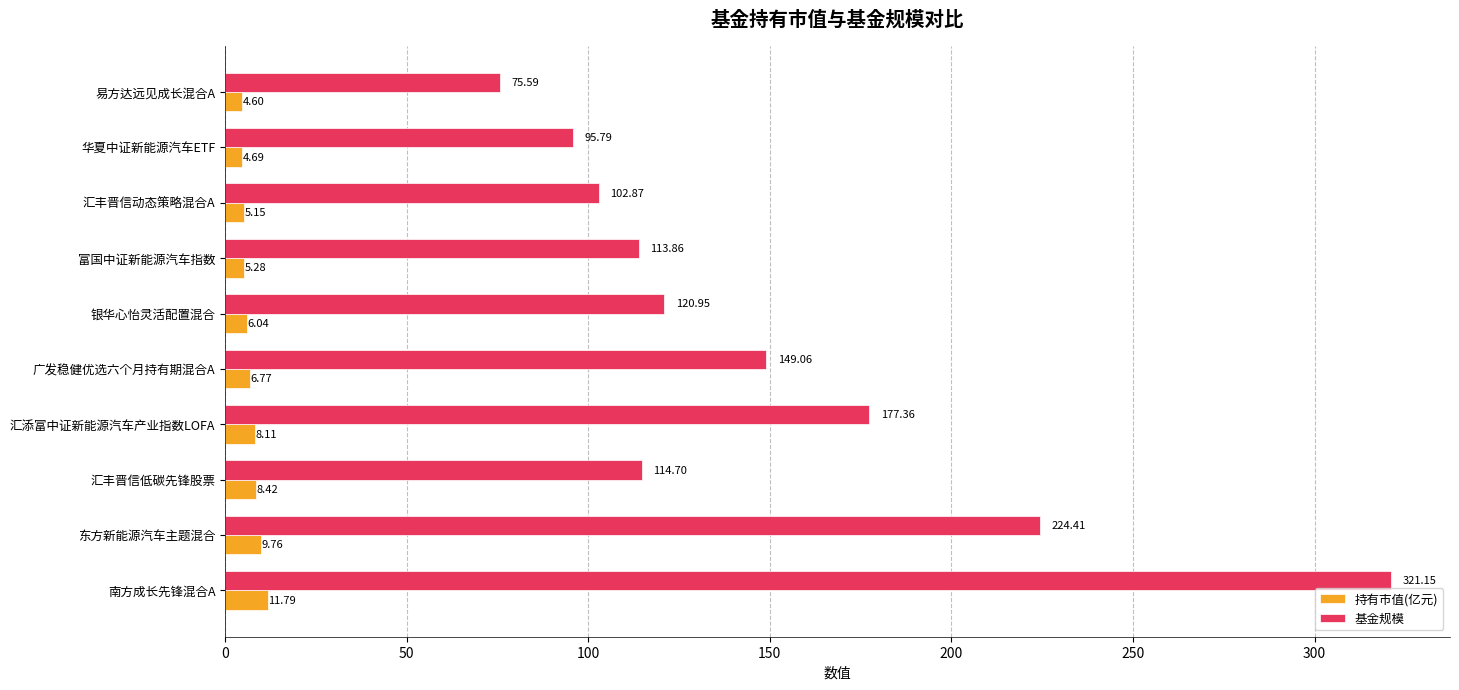

What is the sum of the 基金规模 values at 华夏中证新能源汽车ETF and 富国中证新能源汽车指数?

209.7